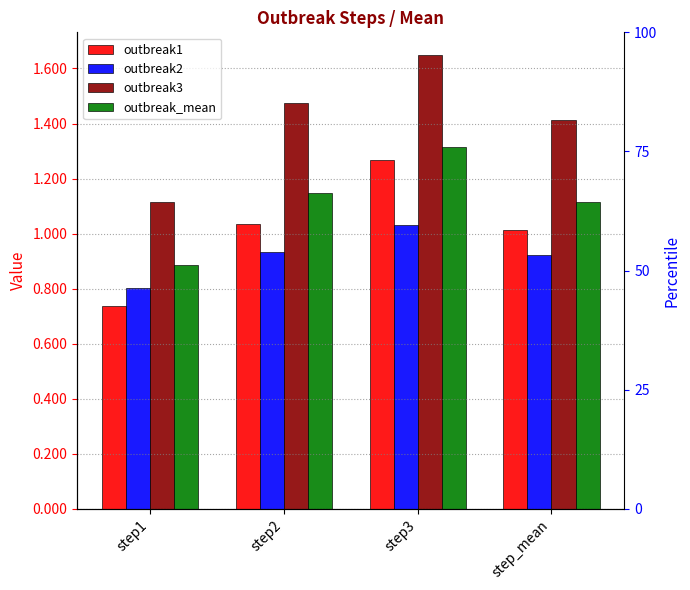

Count the outbreak2 values in the range 0 to 1.

3